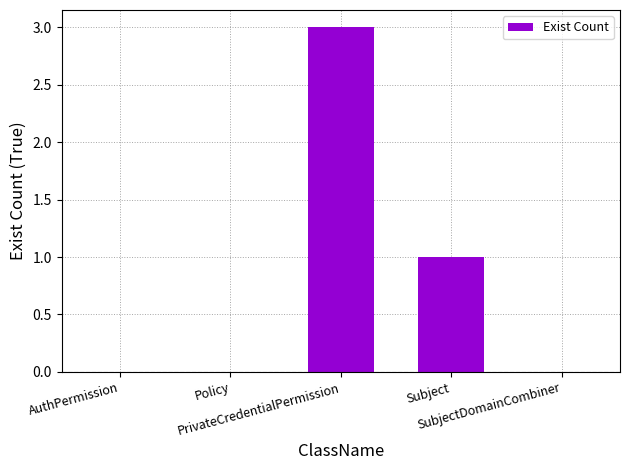

Read the value at PrivateCredentialPermission.

3